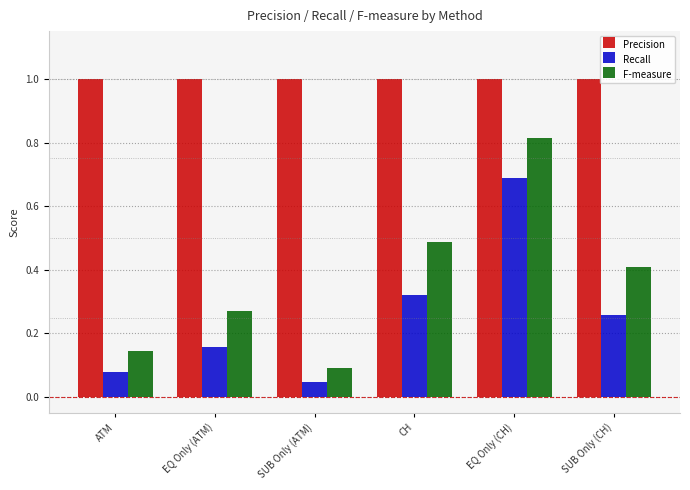

List the series in order of their overall mean, highest first.

Precision, F-measure, Recall